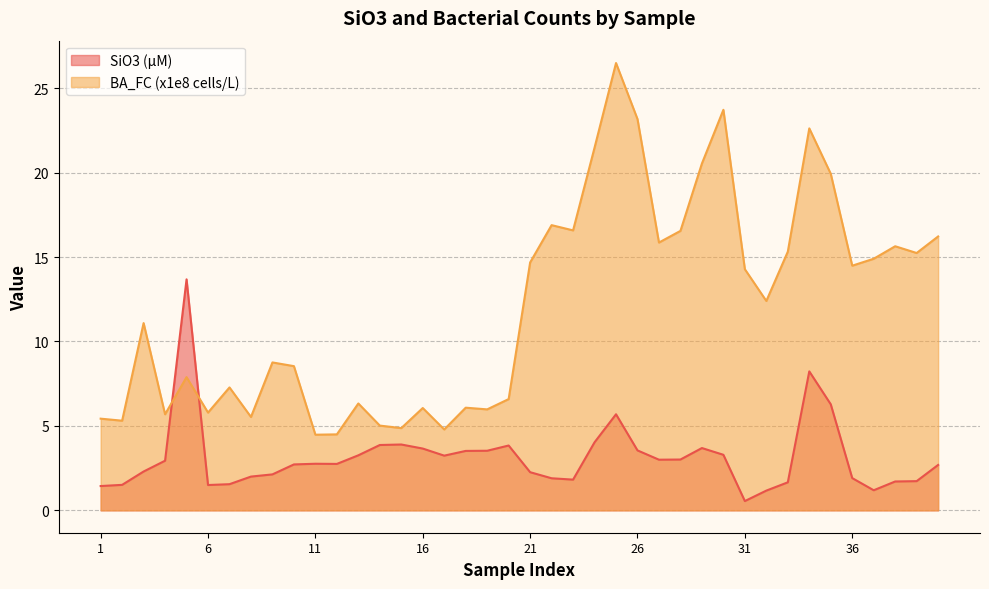

In SiO3, how many points are lower than both neighbors (excluding endpoints)?

7